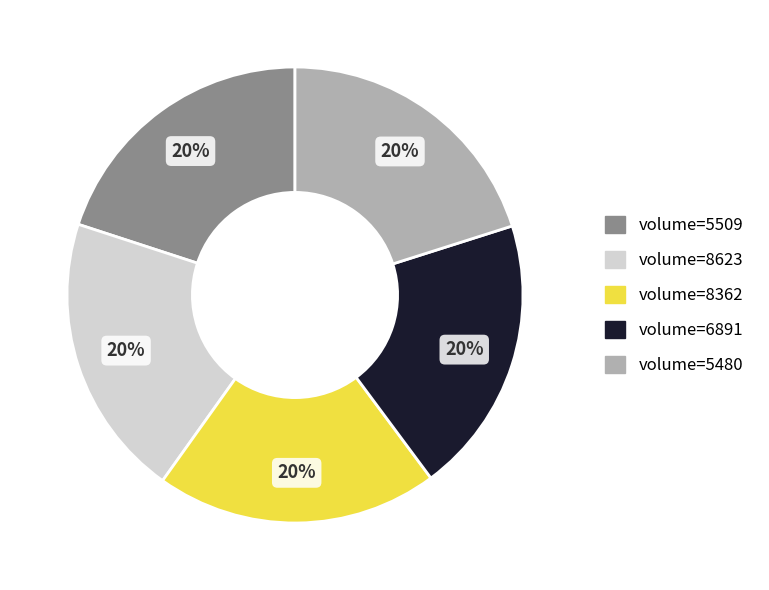

To the nearest percent, what is the average slice percentage?

20%